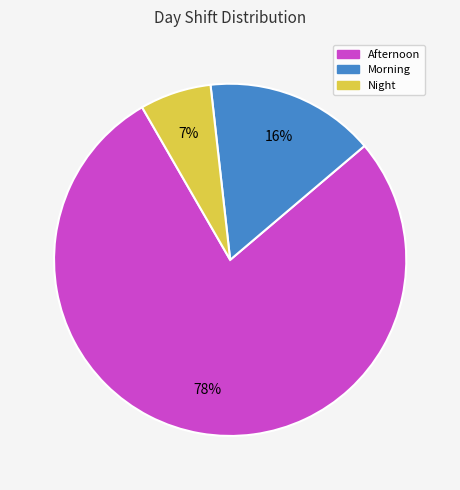

To the nearest percent, what is the combined percentage of Night and Afternoon?

84%